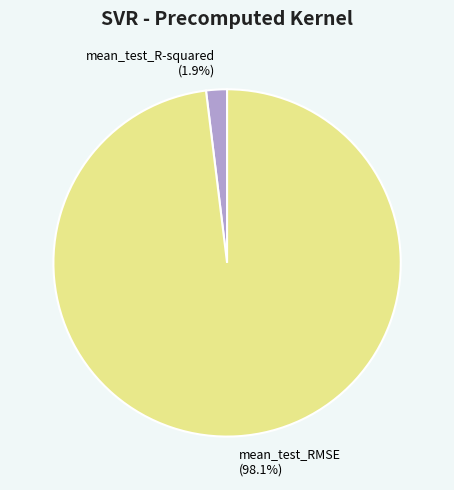

To the nearest percent, what is the average slice percentage?

50%